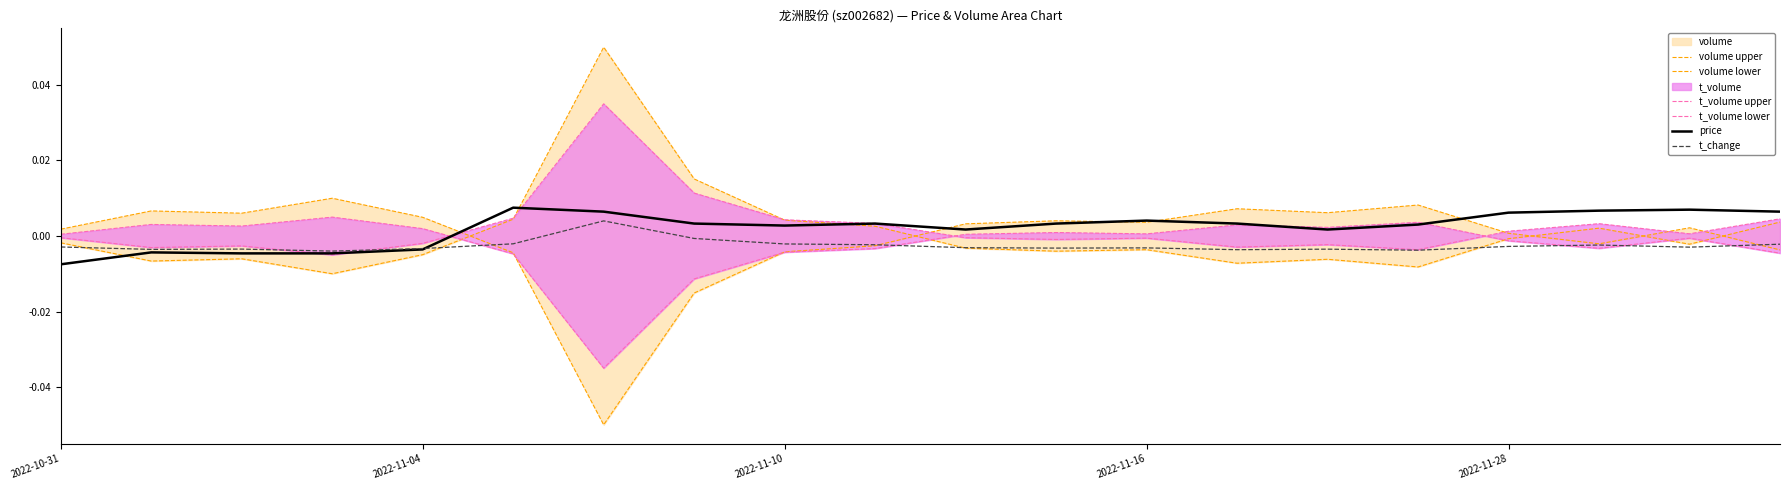

How many lines are shown in the chart?

6